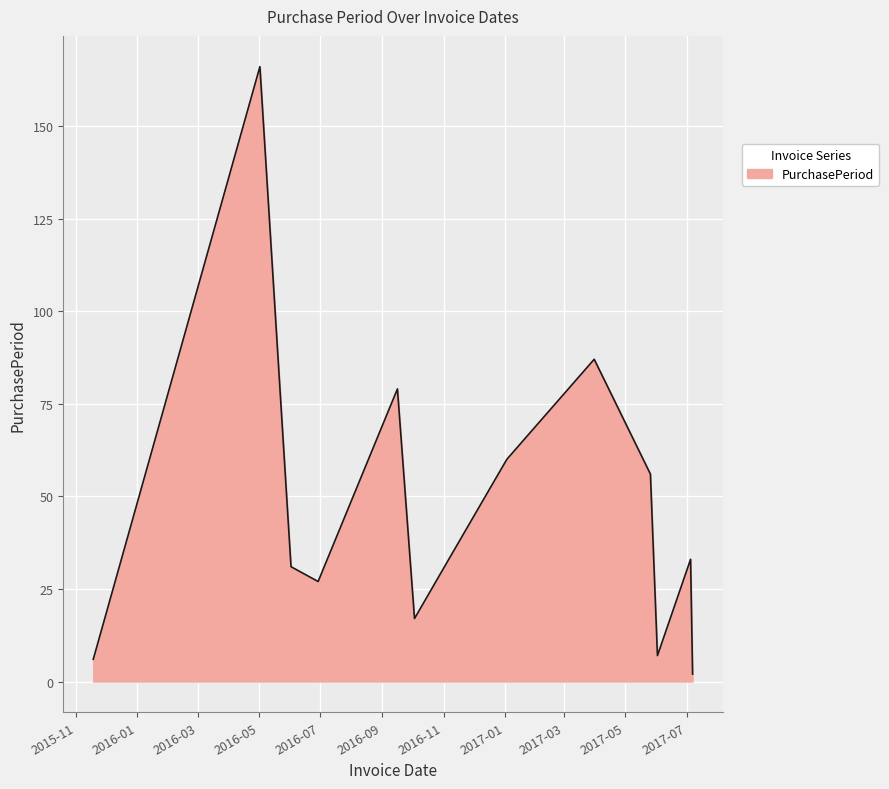

Does the chart display data point markers on the line(s)?

No